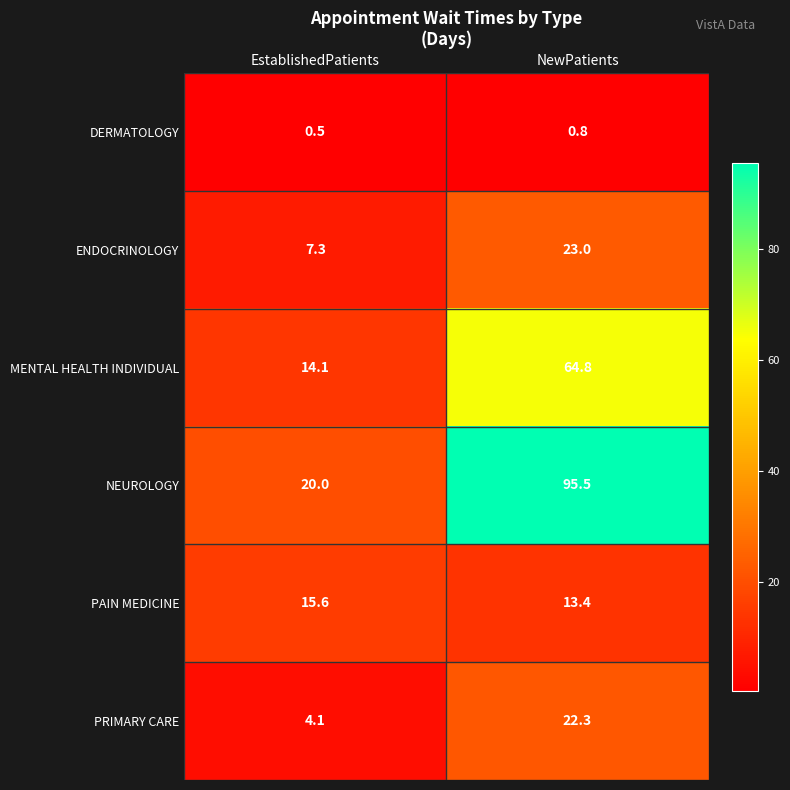

Reading left to right, what are all the values shown in this chart?

DERMATOLOGY: 0.5	0.8
ENDOCRINOLOGY: 7.3	23.0
MENTAL HEALTH INDIVIDUAL: 14.1	64.8
NEUROLOGY: 20.0	95.5
PAIN MEDICINE: 15.6	13.4
PRIMARY CARE: 4.1	22.3